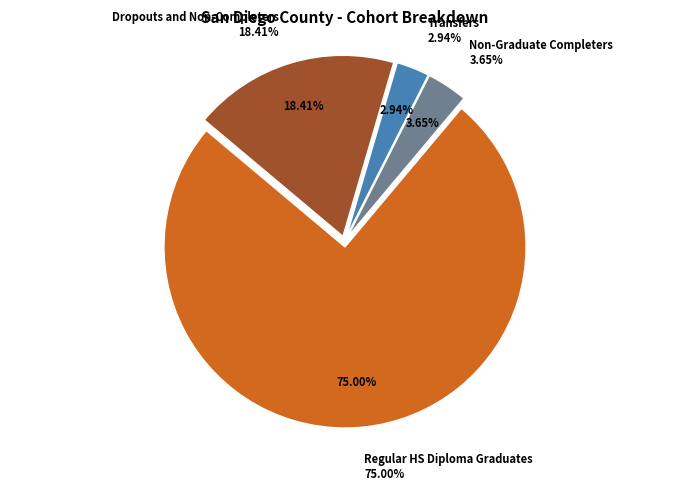

What is the change in value from Regular HS Diploma Graduates to Transfers?

-3847